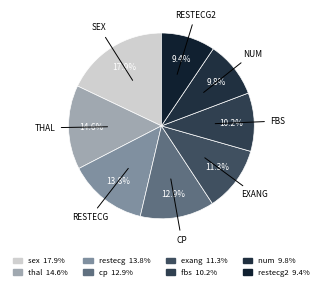

How many slices are in this pie chart?

8